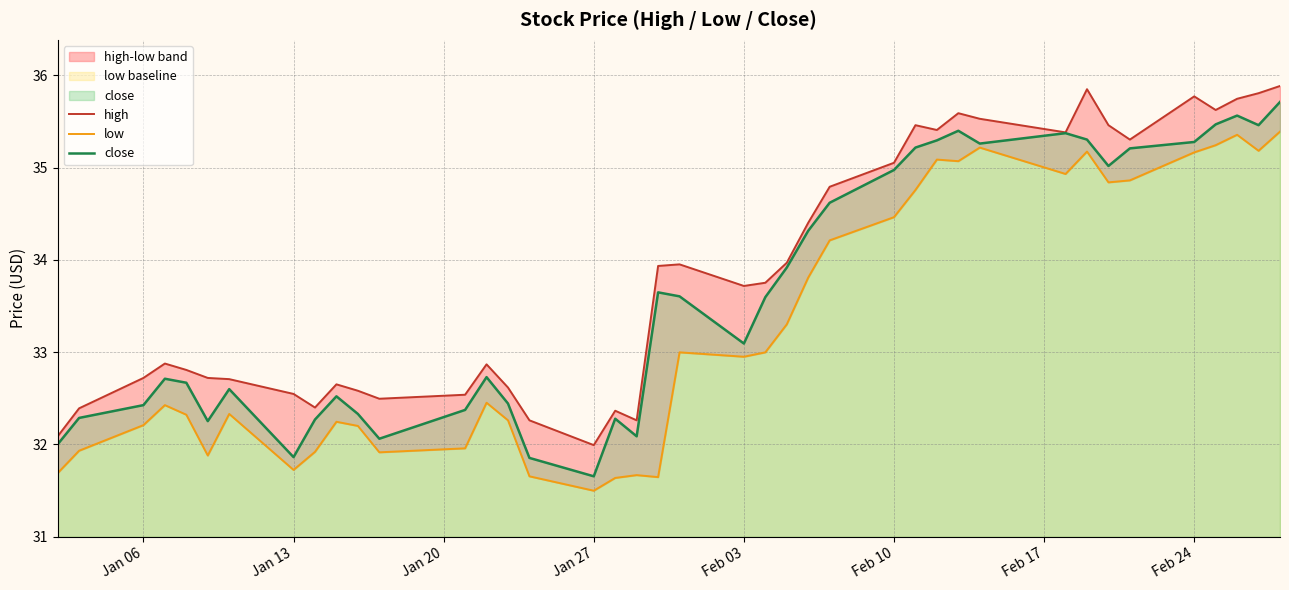

What is the maximum value for low?

35.4